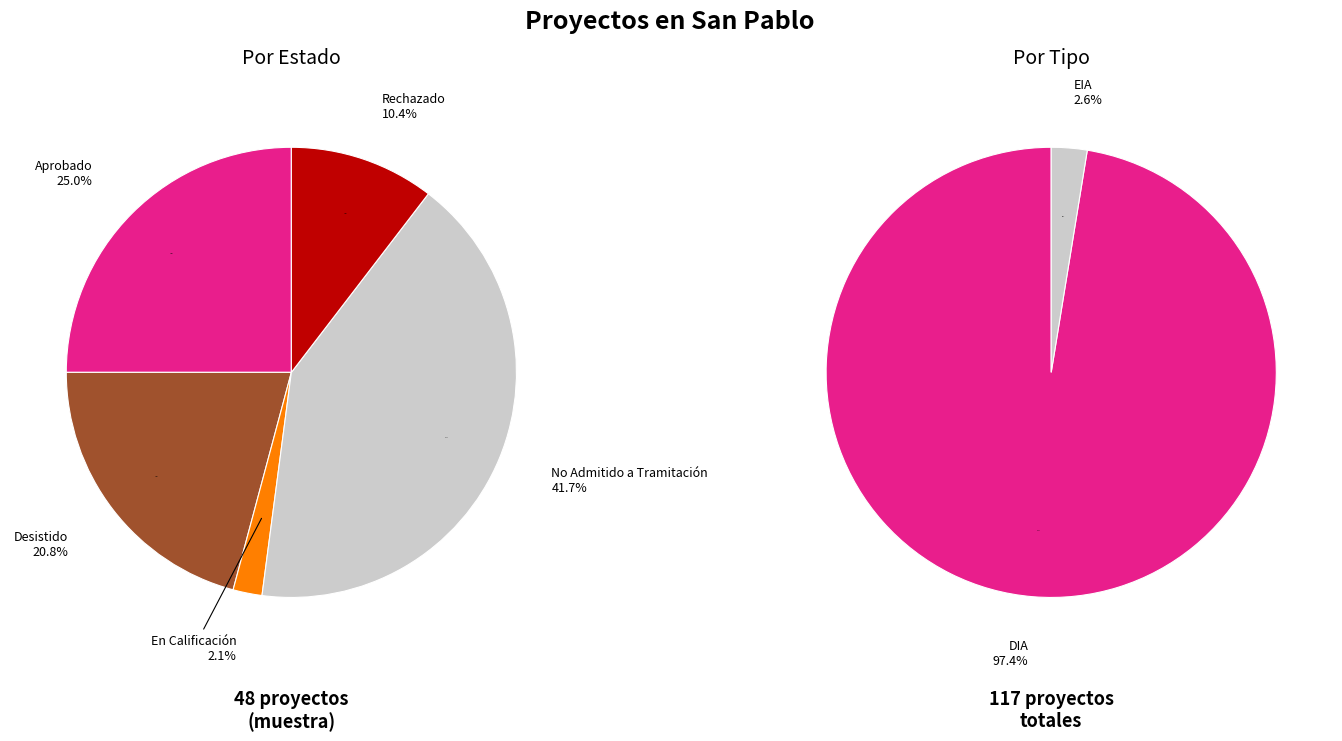

Does Aprobado account for over 50% of the chart?

No